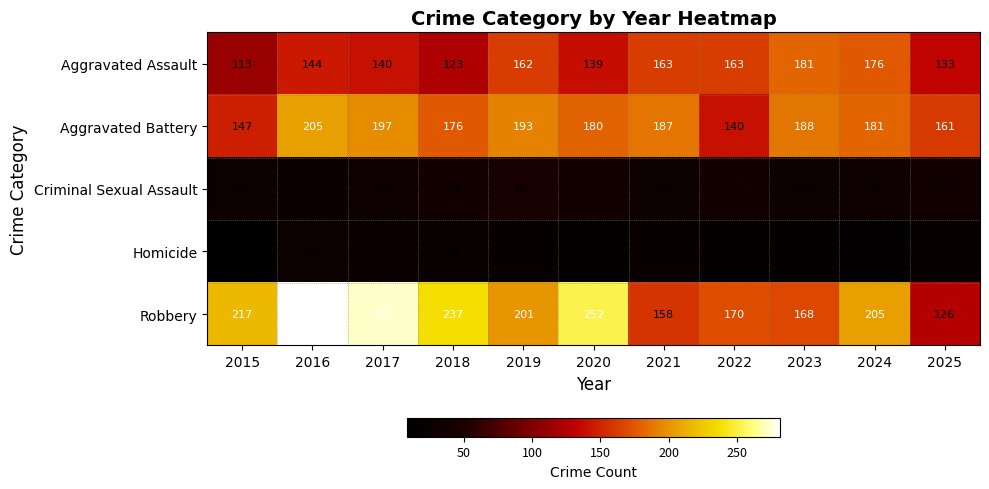

At which category is the sum across all series the highest?

2016